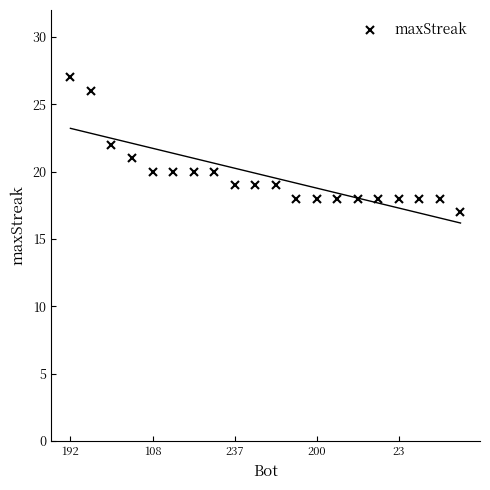

Count the values in the range 18 to 20.

15